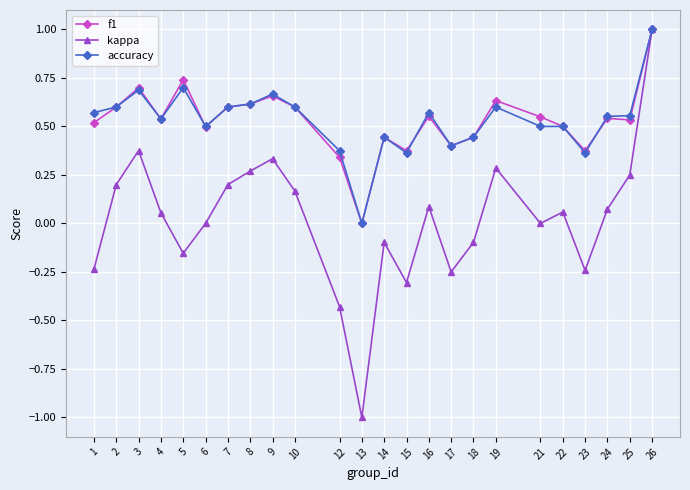

How many lines are shown in the chart?

3